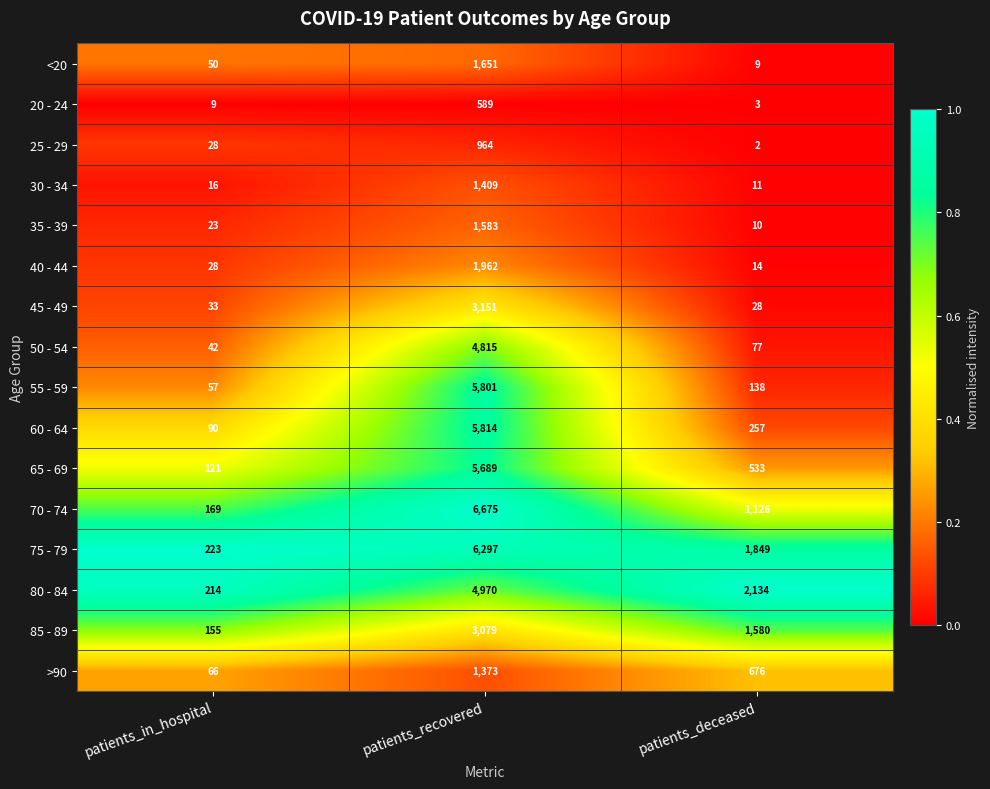

The 65 - 69 series shows 9981 at patients_recovered. True or false?

False